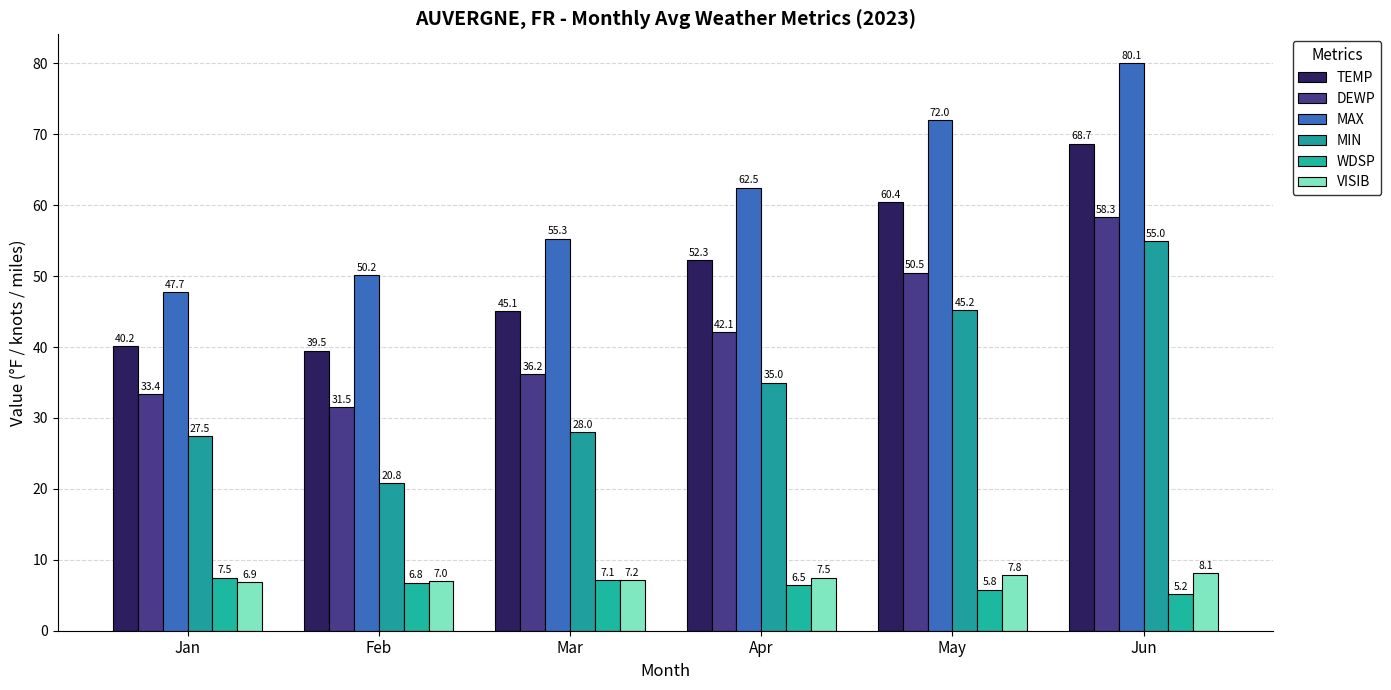

How many values in the WDSP series are below 6?

2